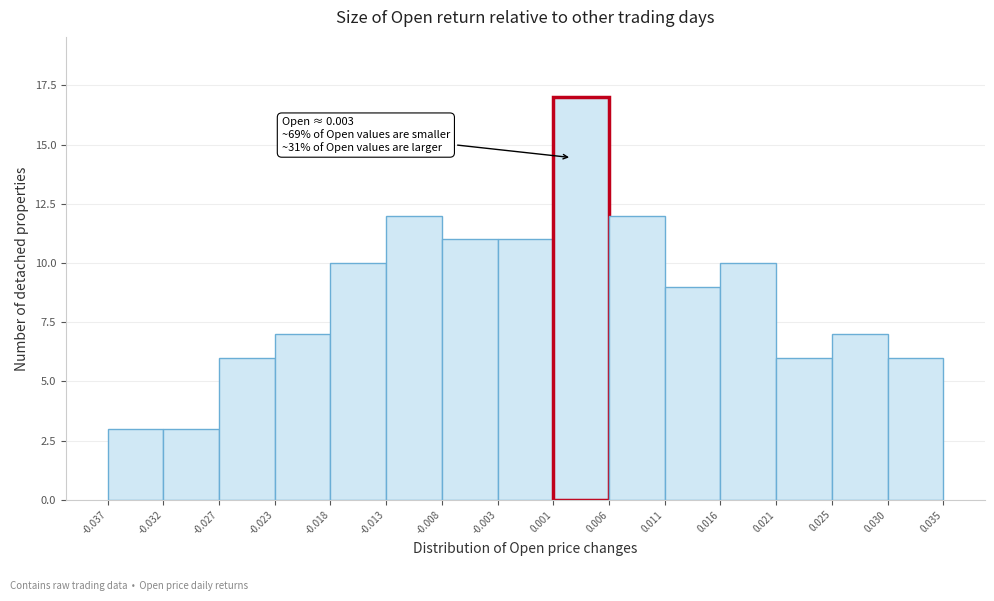

Which range on the x-axis has the tallest bar?

0.001 to 0.006